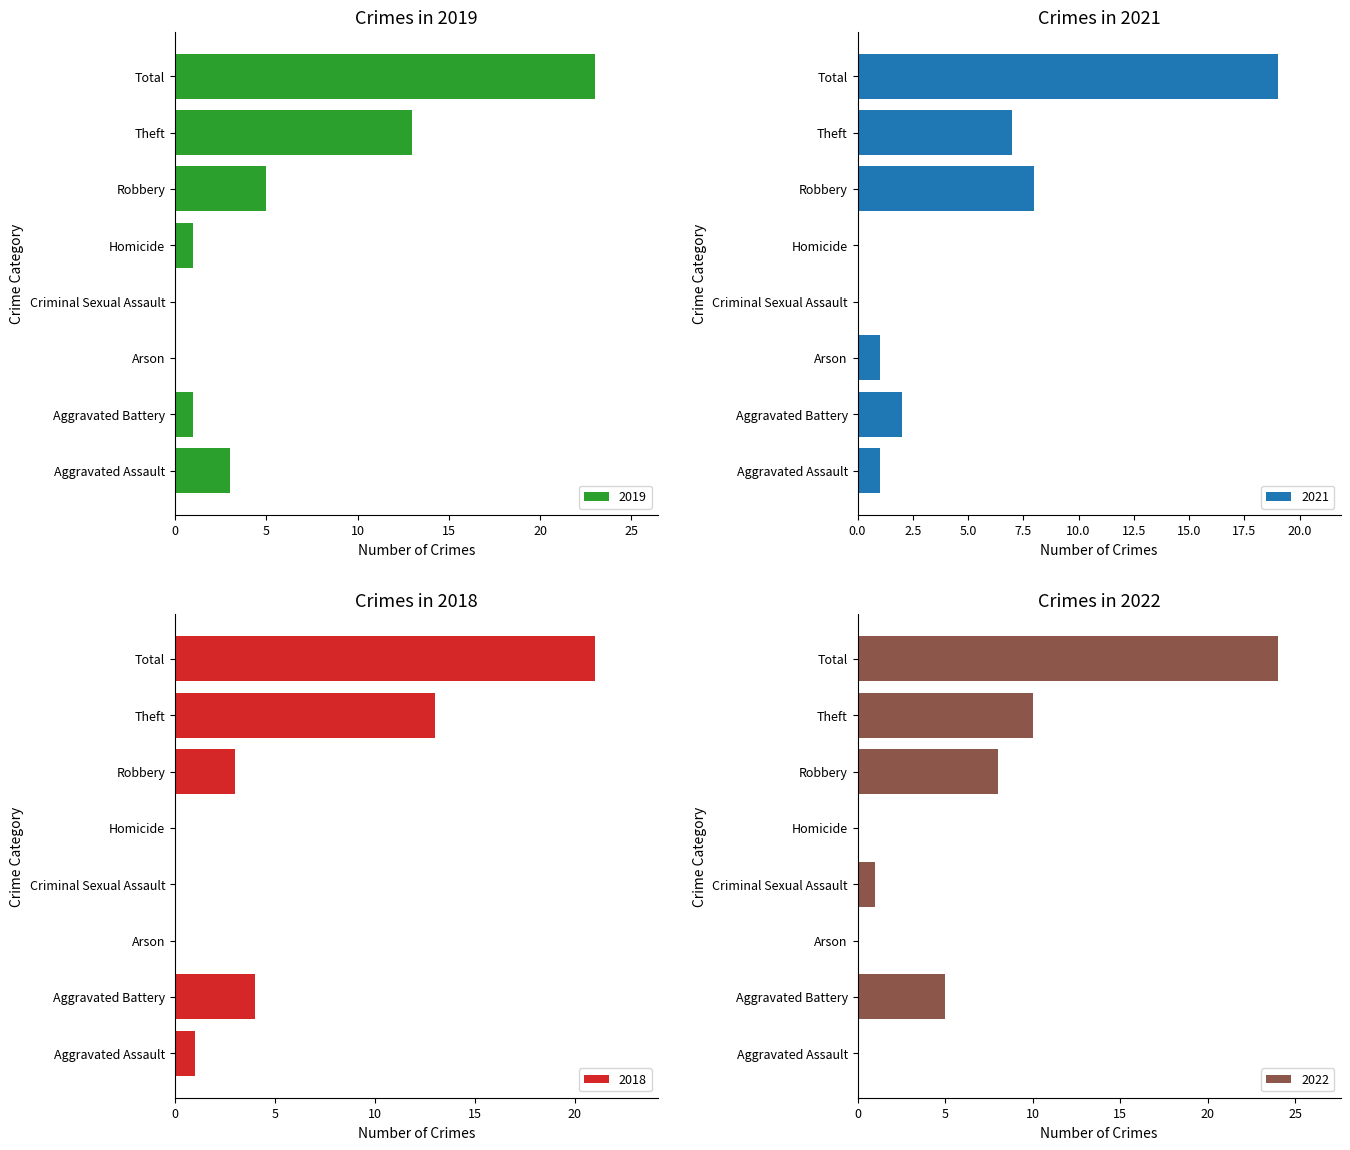

What is the value of the 2018 bar at the 8th from the left?

21